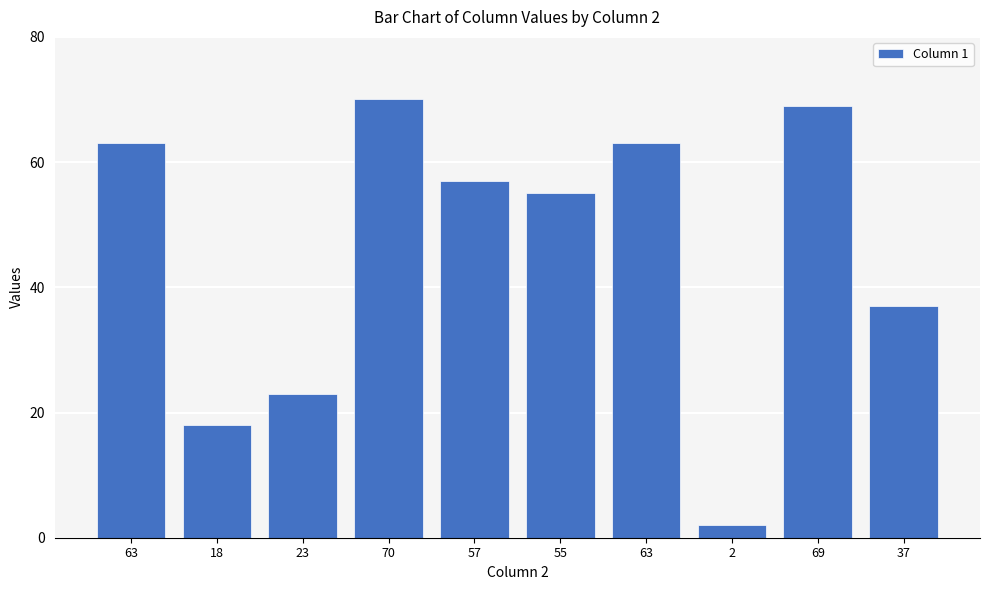

How many values are below 57?

5